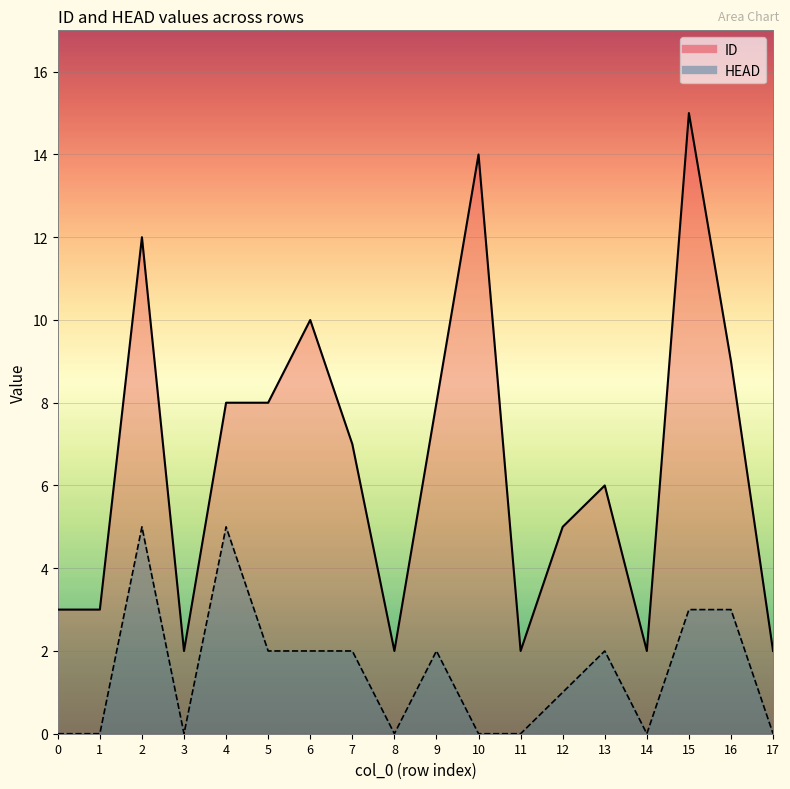

What is the difference between the maximum and minimum values in the HEAD series?

5